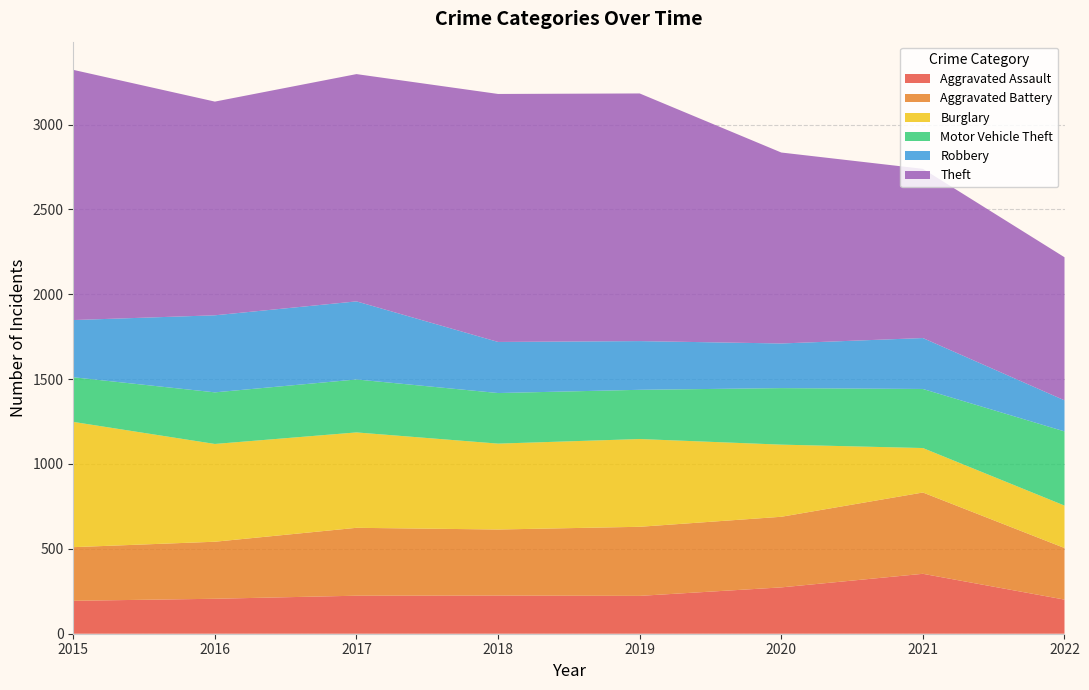

Reading left to right, transcribe all the data shown in this chart.

Aggravated Assault: 194	206	224	225	223	273	353	201
Aggravated Battery: 316	336	400	389	407	416	479	304
Burglary: 738	576	562	506	517	425	262	250
Motor Vehicle Theft: 263	304	312	298	290	333	348	437
Robbery: 337	454	460	301	287	263	300	183
Theft: 1474	1259	1339	1461	1459	1125	997	843